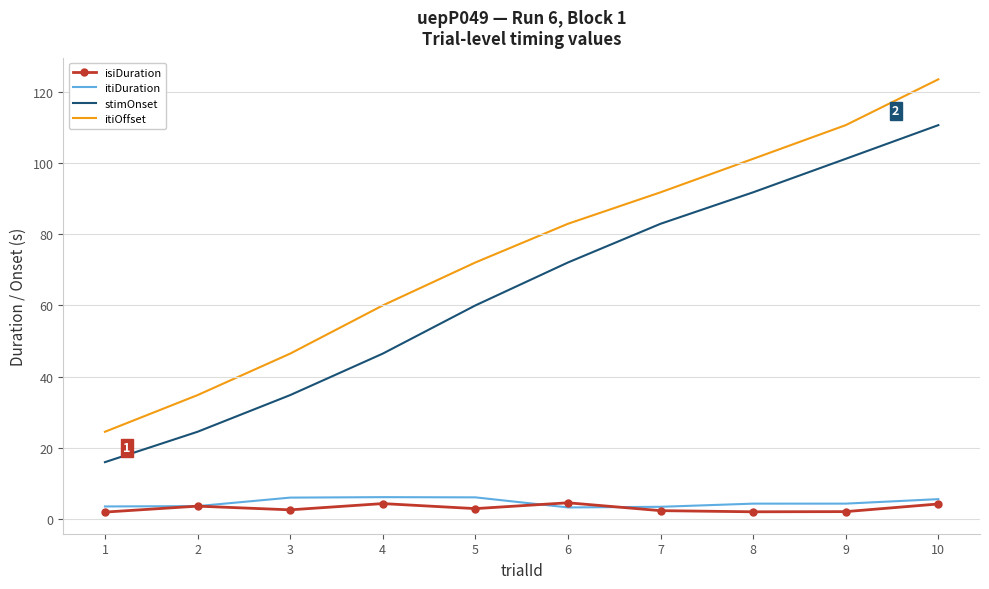

Which series changed the most between 1 and 9?

itiOffset